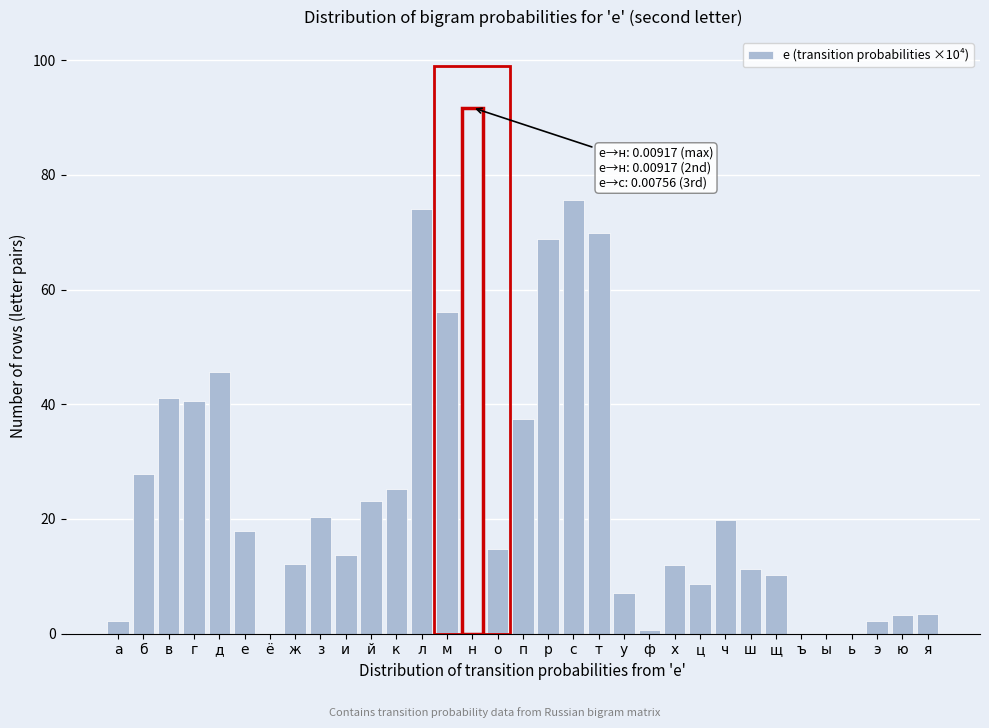

True or false: the data shows 68.9 at р.

True